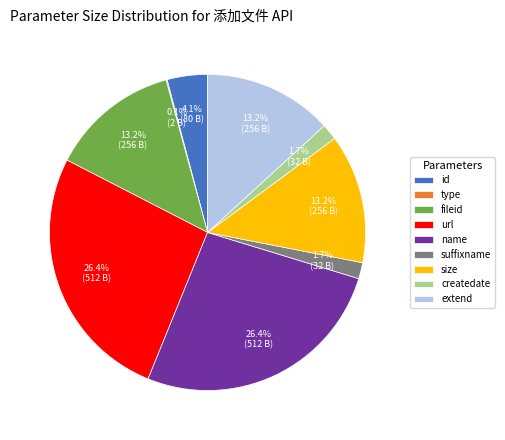

To the nearest percent, what portion does id represent?

4%